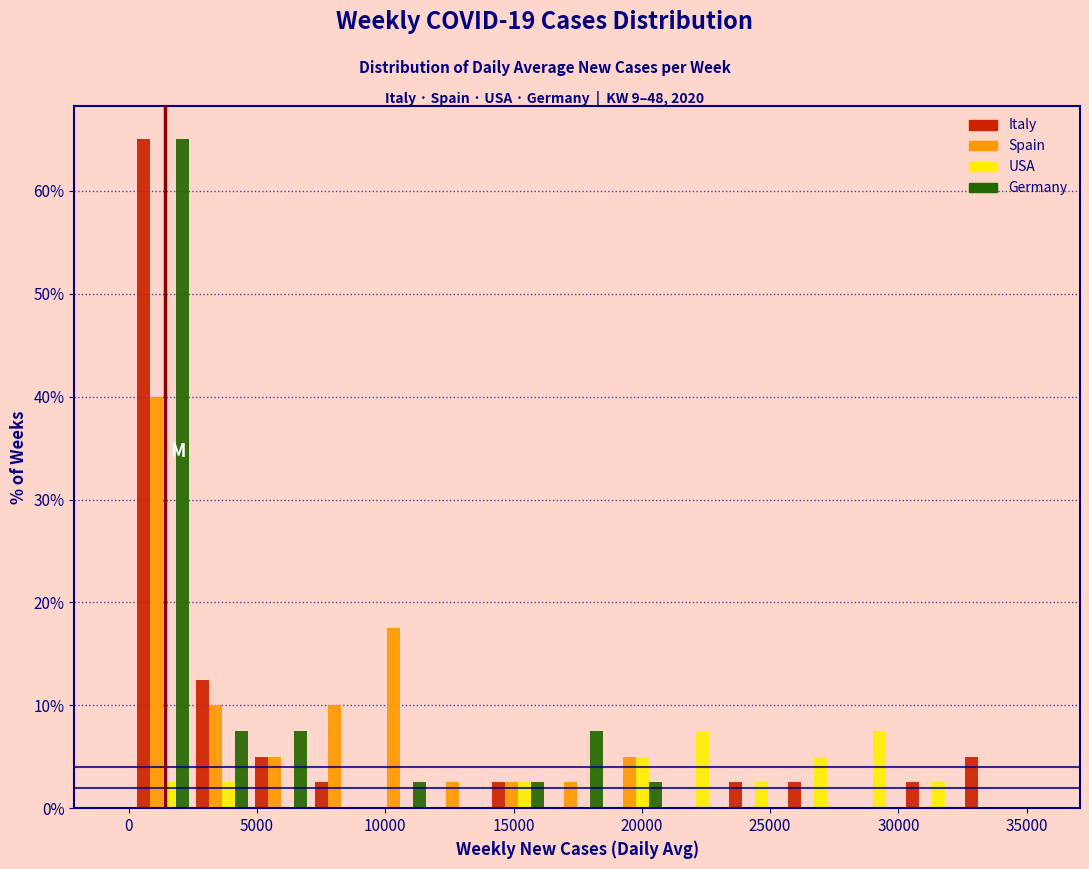

What is the height of the Spain bar covering 7000 to 9500 on the x-axis? Neither the bar edges nor the heights are printed on the chart, so give them approximately, as read against the axes.

10